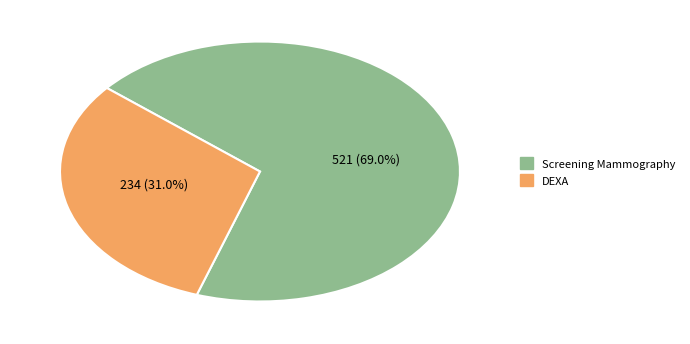

Combined, do Screening Mammography and DEXA account for over 50%?

Yes